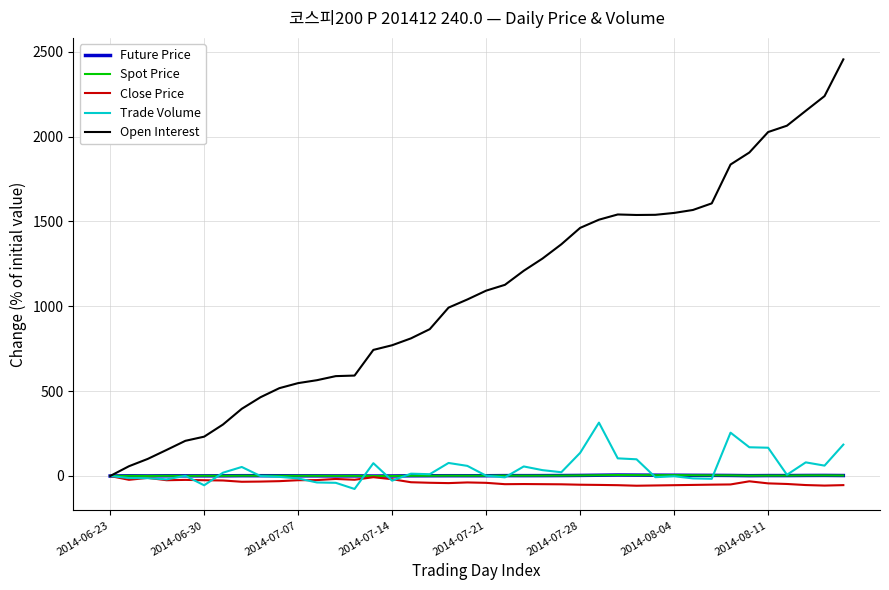

Which series has the largest range (max minus min)?

Open Interest